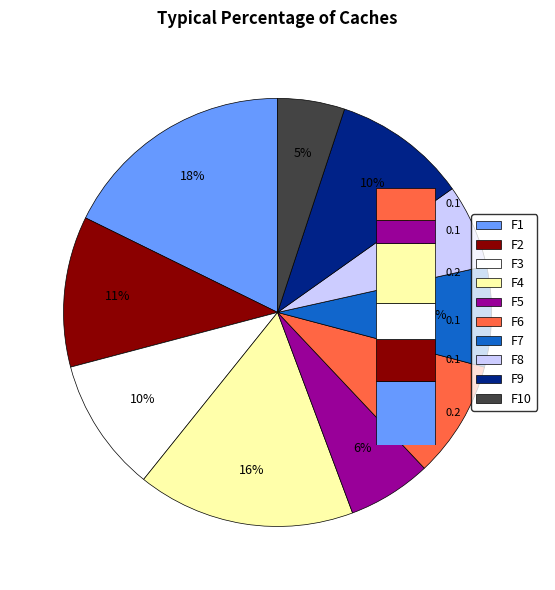

True or false: F6 accounts for 9% of the total.

True